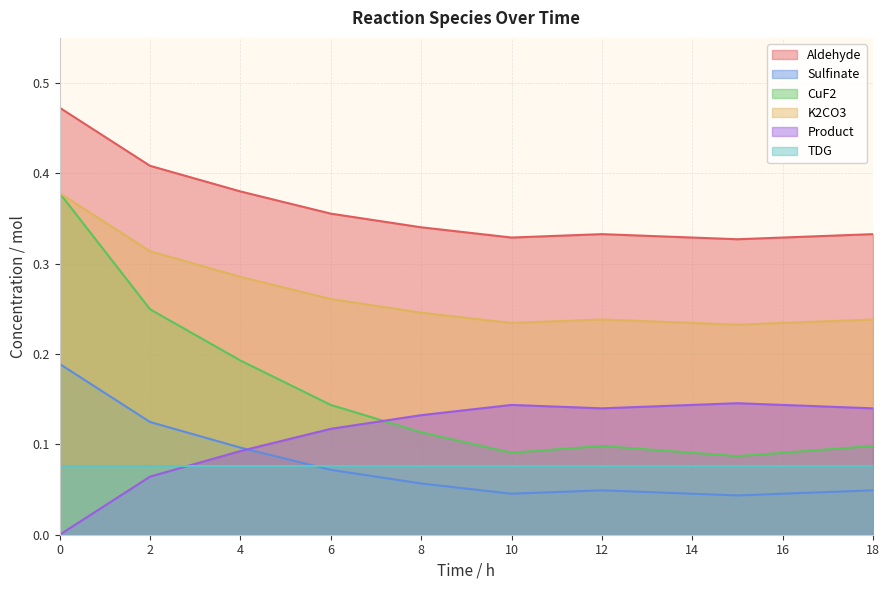

True or false: Aldehyde and CuF2 cross at least once.

False